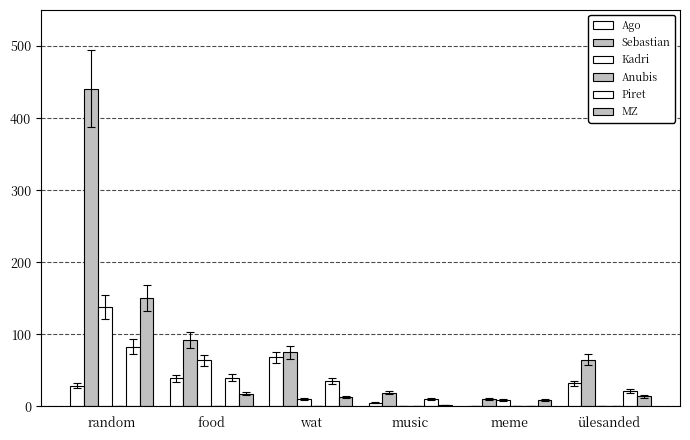

Count the number of categories in the chart.

6